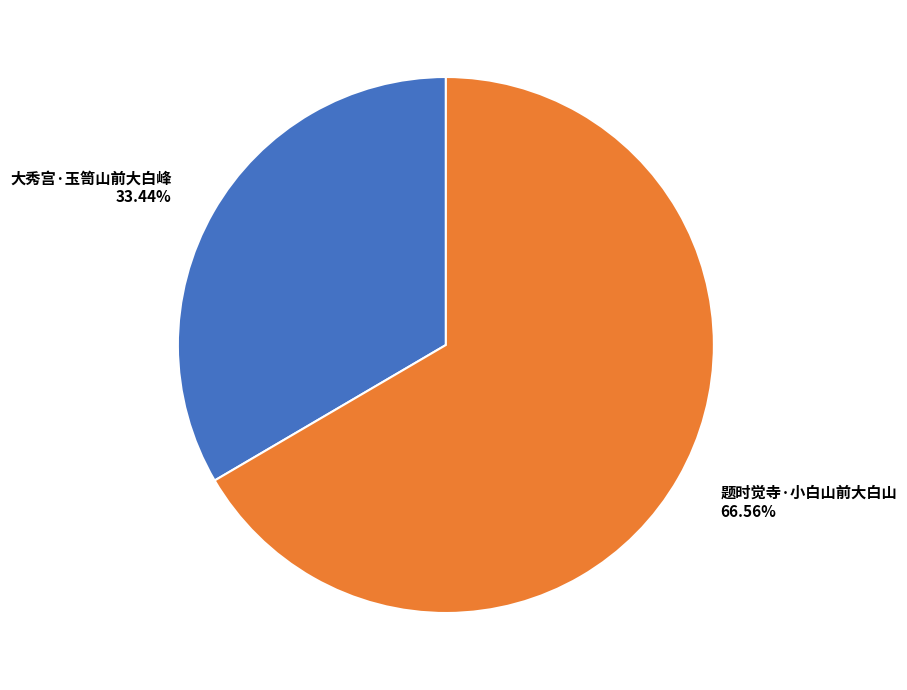

What is the ratio of the value at 题时觉寺·小白山前大白山 to the value at 大秀宫·玉笥山前大白峰?

2.0